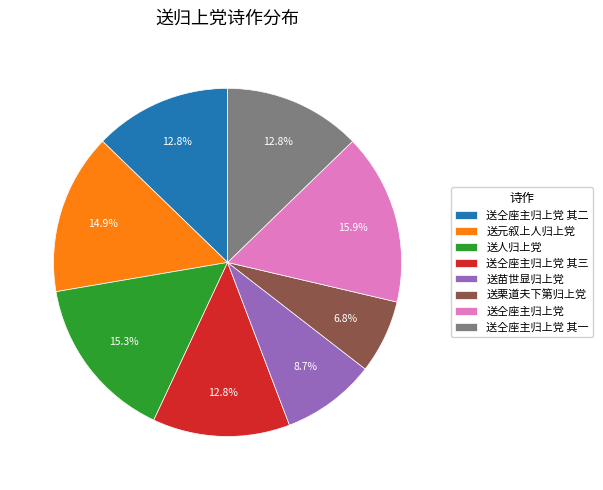

The 送元叙上人归上党 slice represents 22% of the pie. True or false?

False